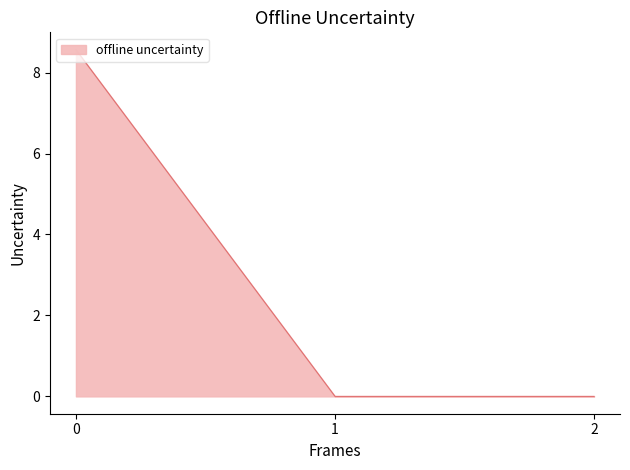

Reading left to right, what are all the values shown in this chart?

8.6	0.0	0.0